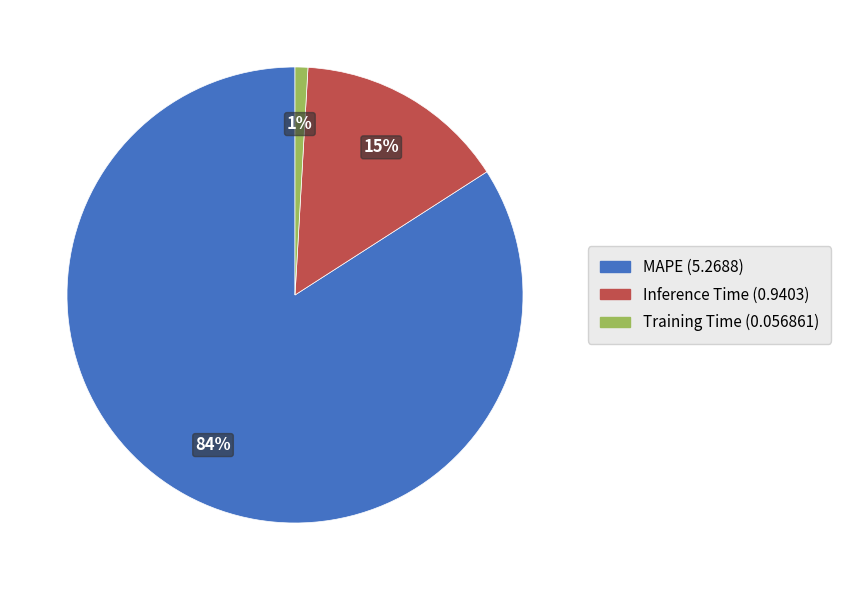

Rank the categories by value from highest to lowest.

MAPE, Inference Time, Training Time